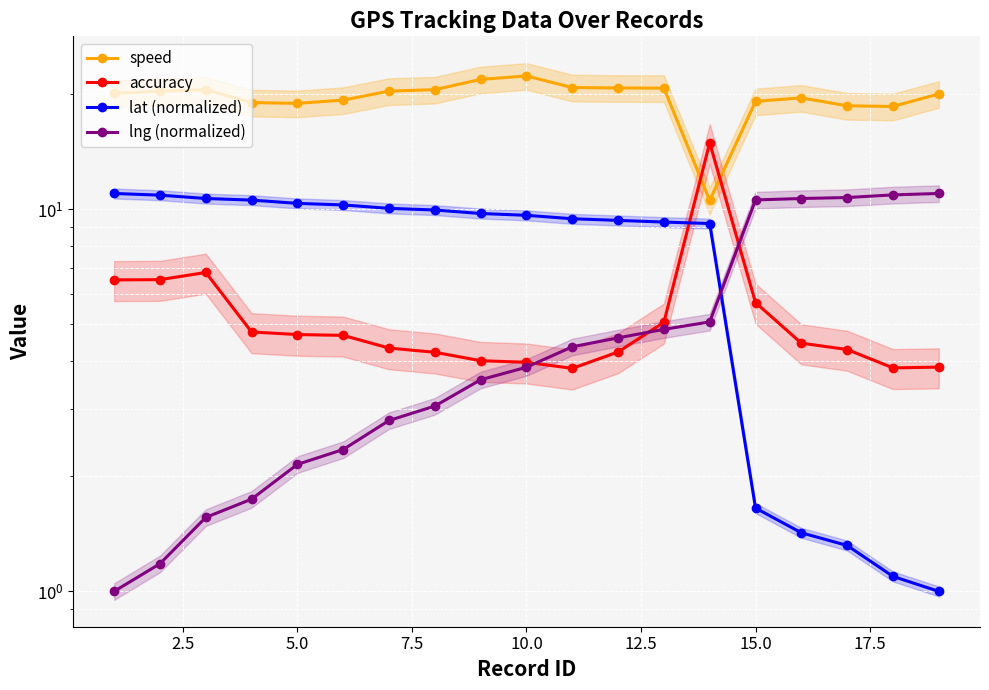

List the series in order of their peak value, highest first.

speed, accuracy, lat (normalized), lng (normalized)